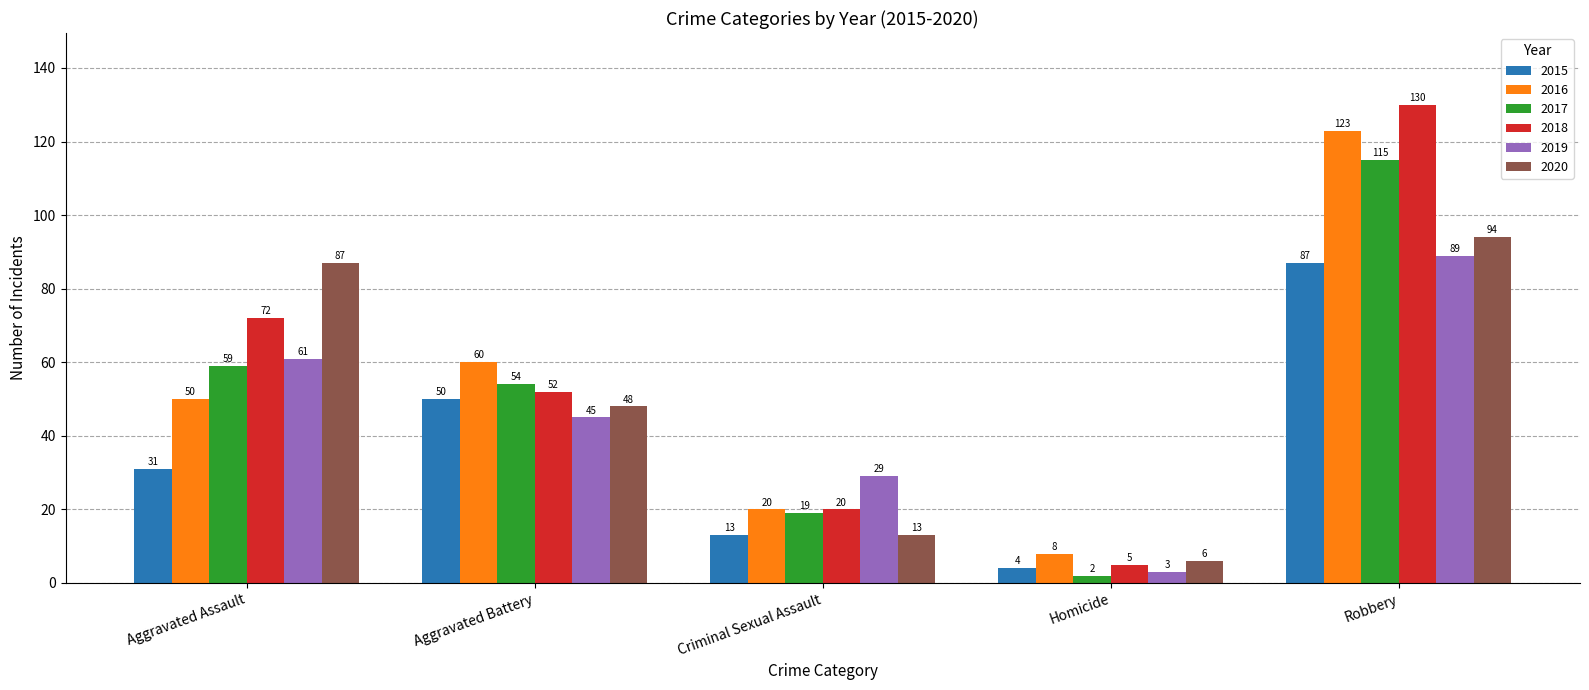

Which category has the lowest value in the 2015 series?

Homicide